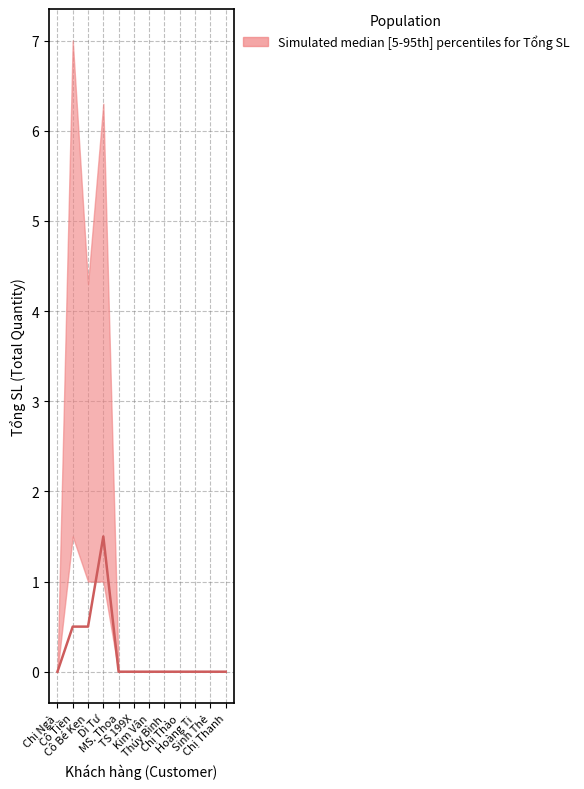

How many positive values are there?

3